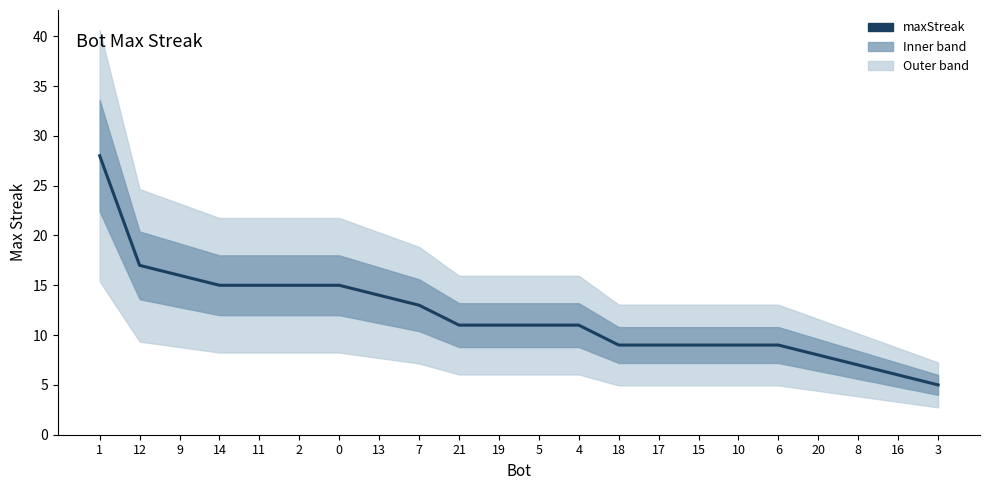

List the labels in order of value, smallest first.

3, 16, 8, 20, 18, 17, 15, 10, 6, 21, 19, 5, 4, 7, 13, 14, 11, 2, 0, 9, 12, 1